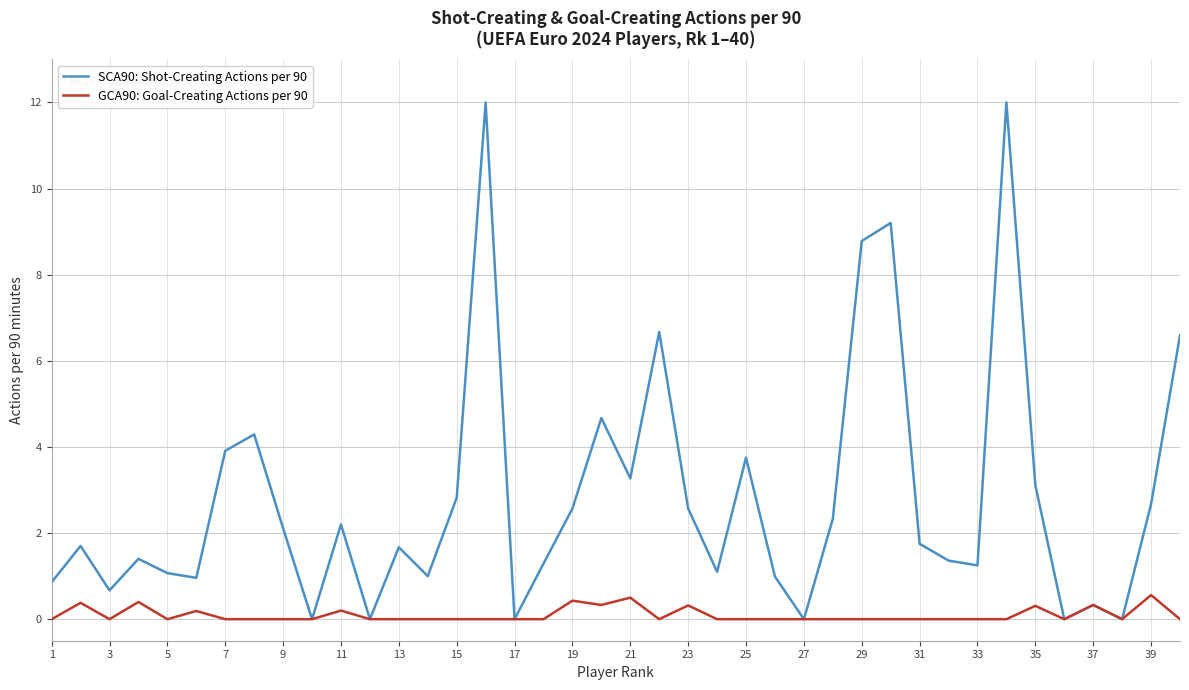

Which series has the largest total across all categories?

SCA90: Shot-Creating Actions per 90